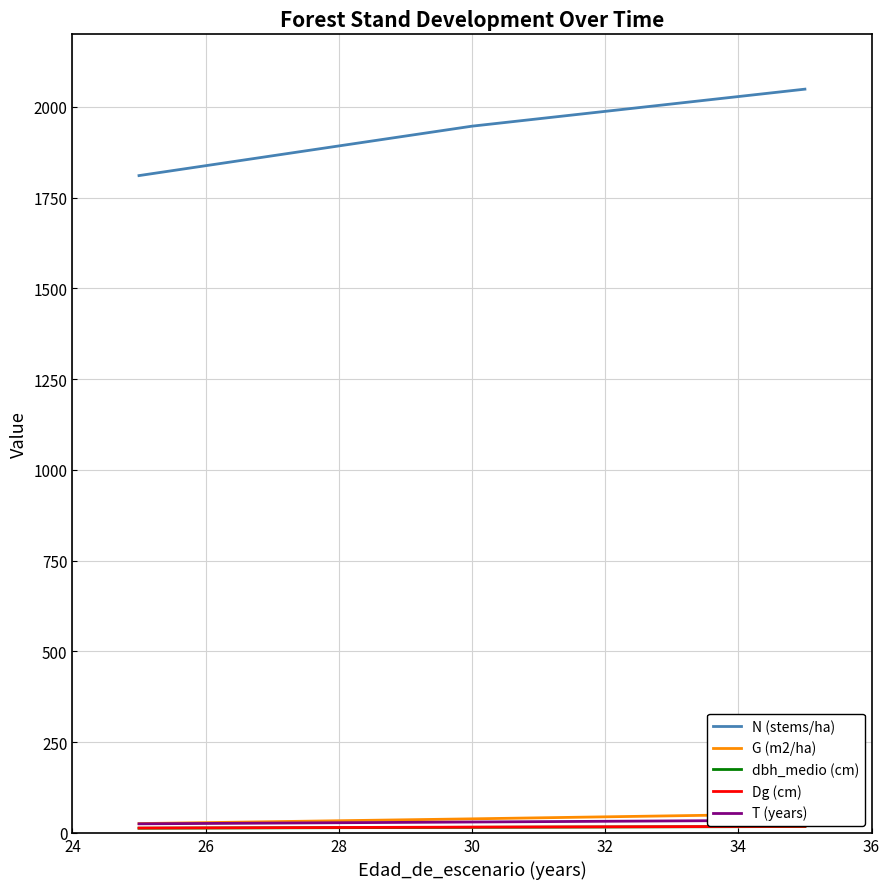

True or false: G (m2/ha) and Dg (cm) intersect in this chart.

False